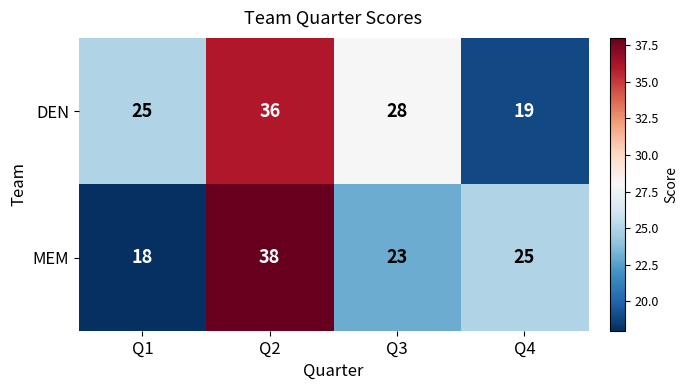

Reading right to left, list all the values displayed in this chart.

DEN: Q4=19	Q3=28	Q2=36	Q1=25
MEM: Q4=25	Q3=23	Q2=38	Q1=18